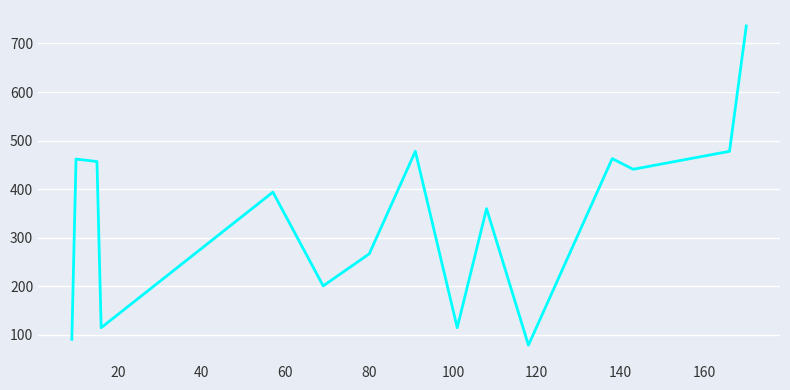

What is the greatest value displayed?

736